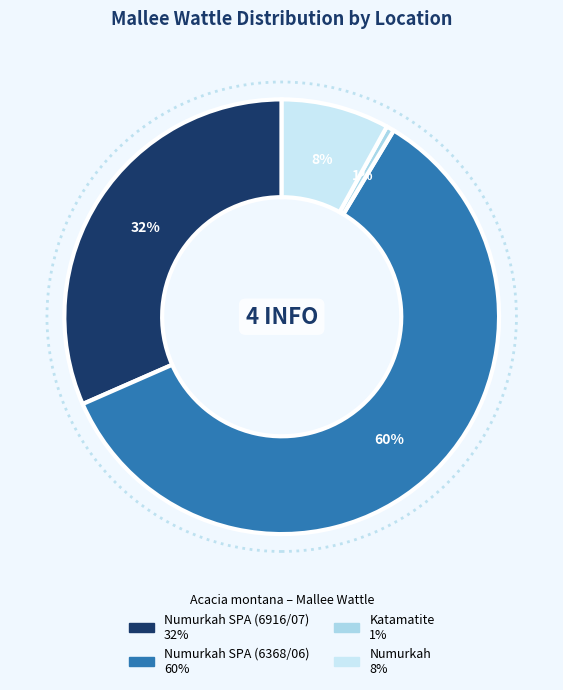

To the nearest percent, what is the average slice percentage?

25%